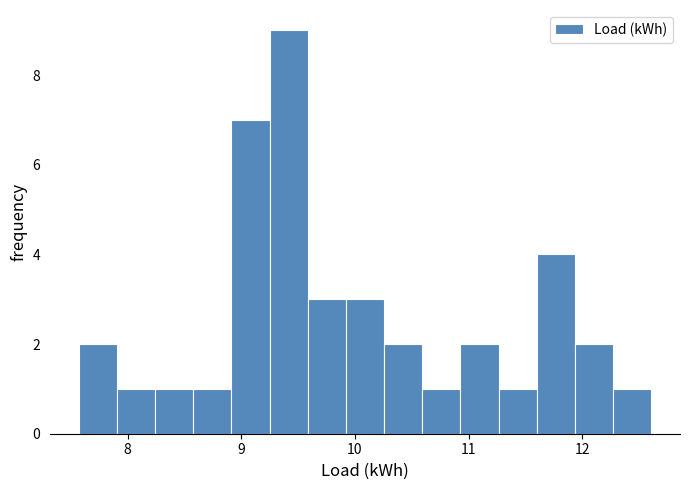

Read against the x-axis, roughly where is the centre of the tallest bar?

9.4